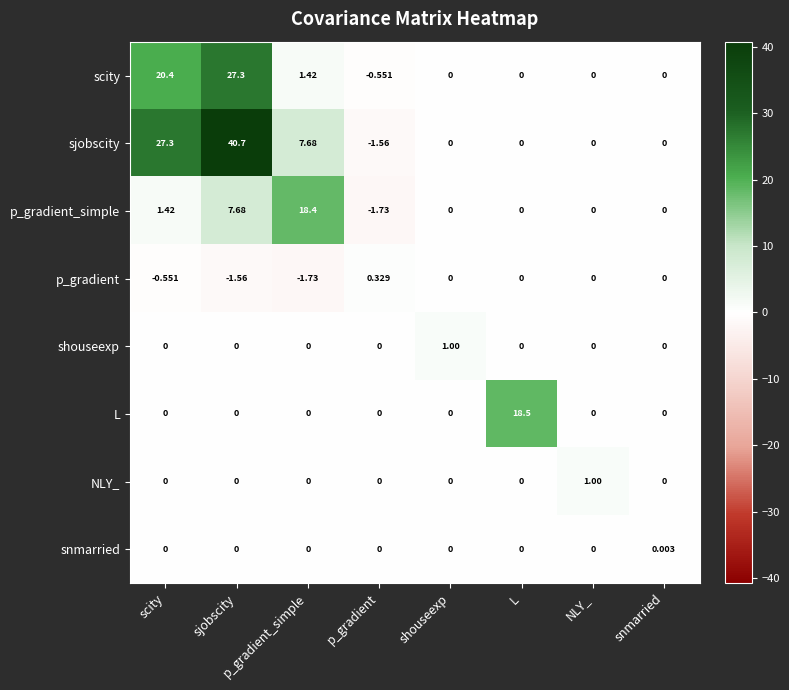

At which category does the chart reach its peak across all series?

sjobscity